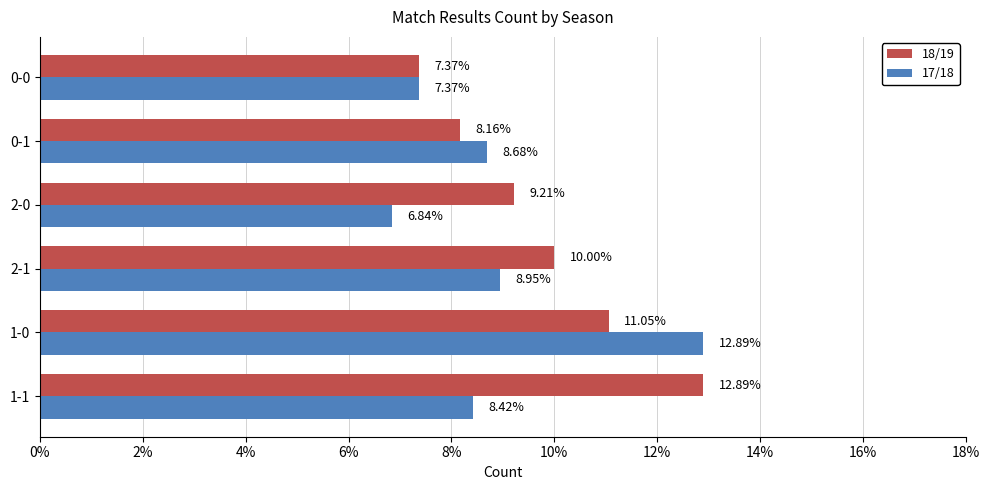

What is the greatest value displayed?

12.9